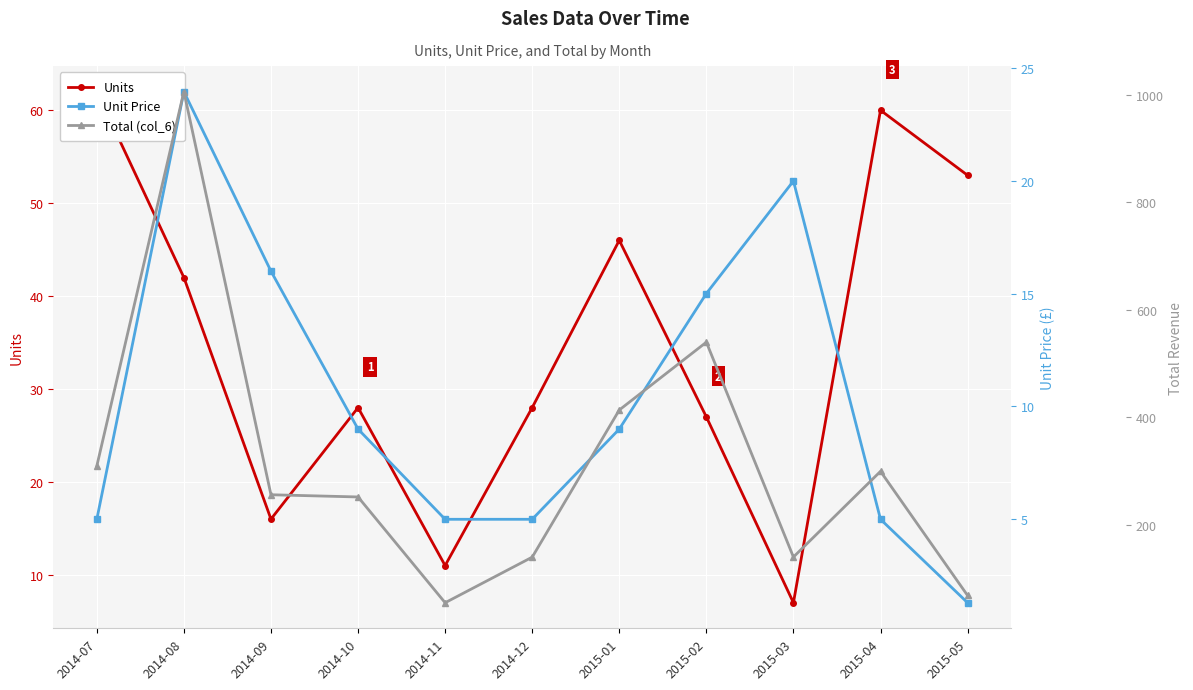

Which category has the highest value in the Unit Price series?

2014-08